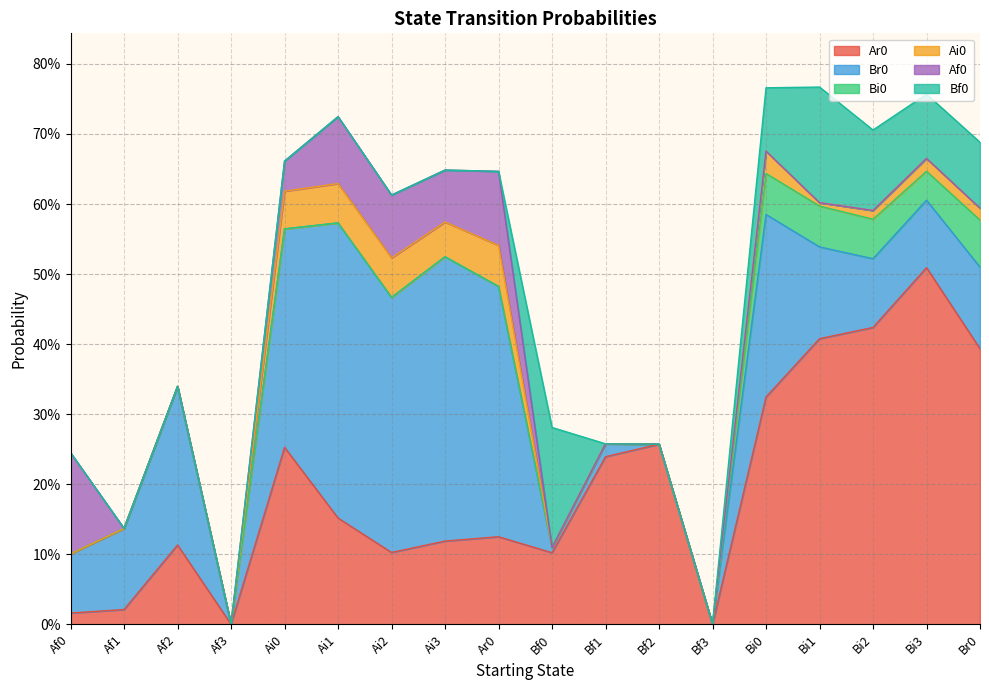

Which category has the highest value across all series?

Bi3